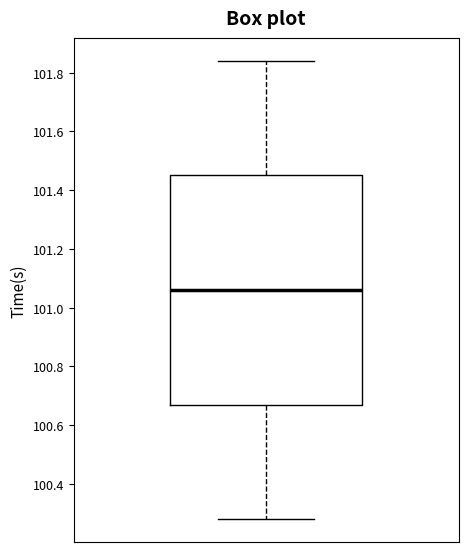

Where does the lower whisker of the box end on the y-axis? The values are not printed on the chart, so give them approximately, as read against the axis.

100.28